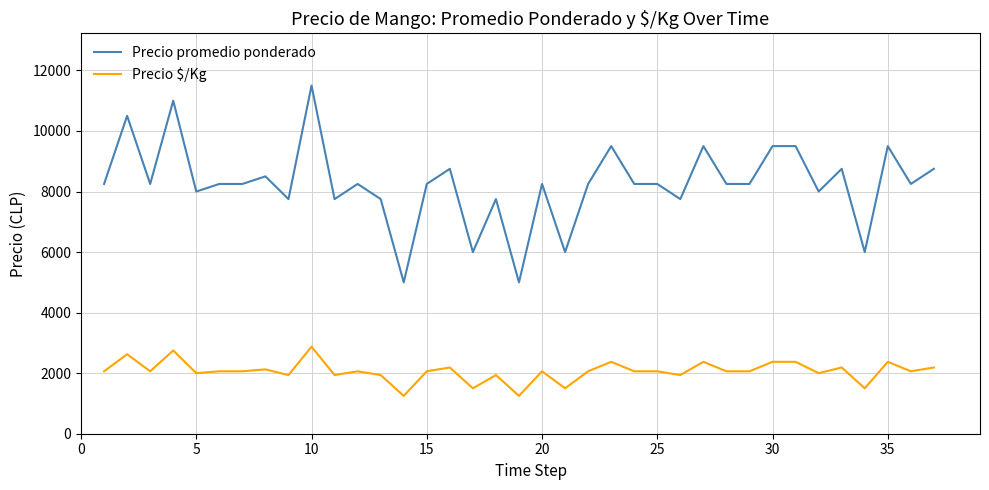

What is the minimum value for Precio promedio ponderado?

5000